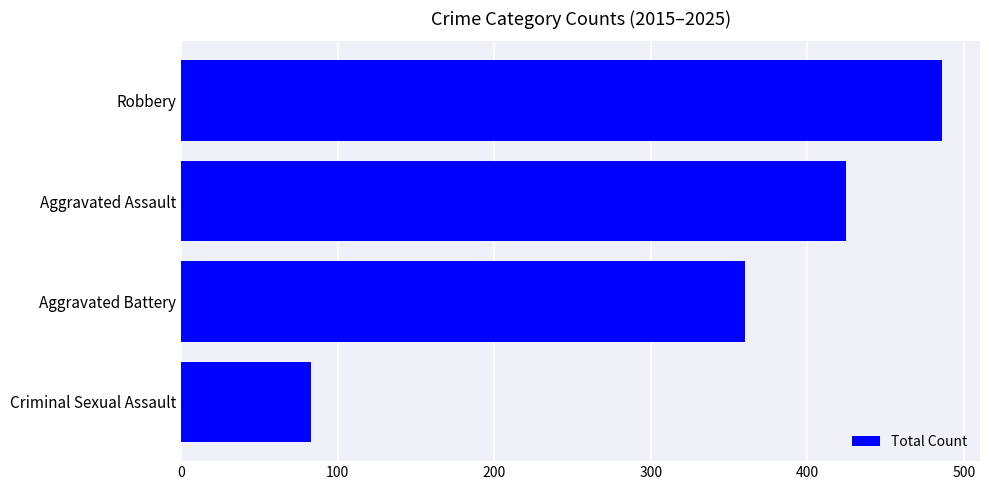

What is the change in value from Robbery to Aggravated Assault?

-61